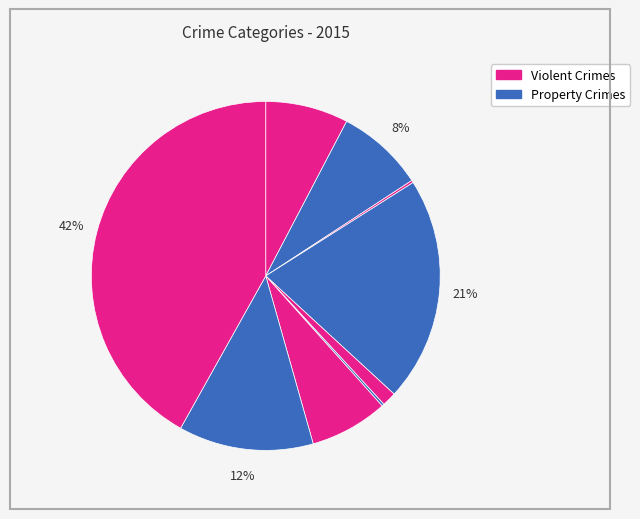

Count the number of slices in the pie.

9